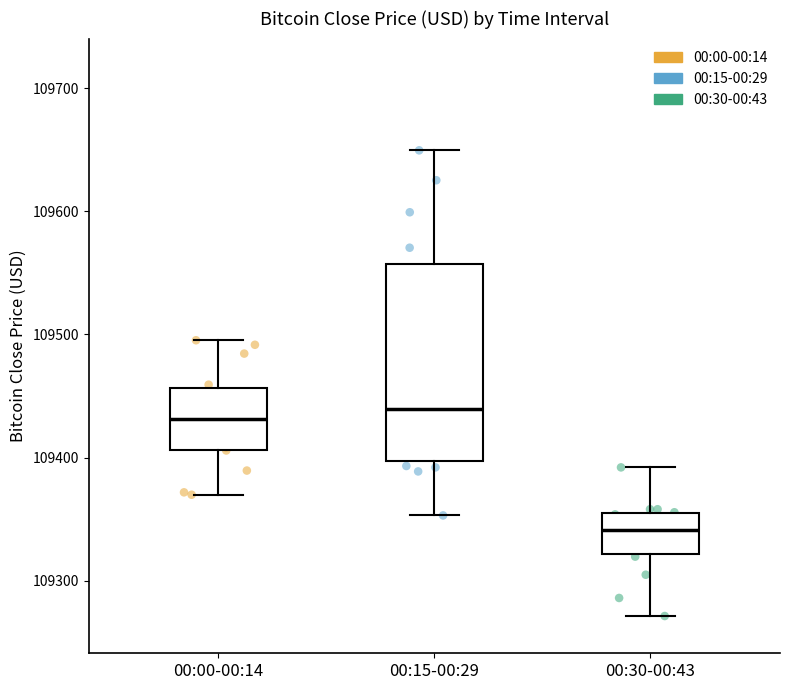

Comparing the boxes themselves (not the whiskers), which one is the tallest?

00:15-00:29